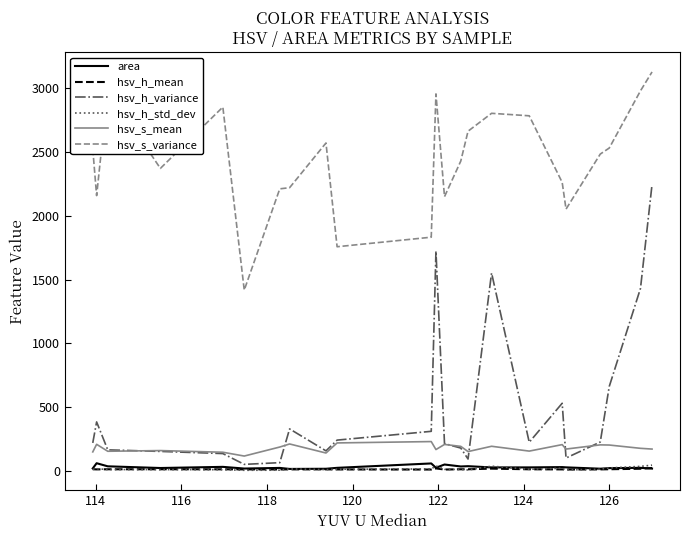

What is the greatest value displayed?

3125.9